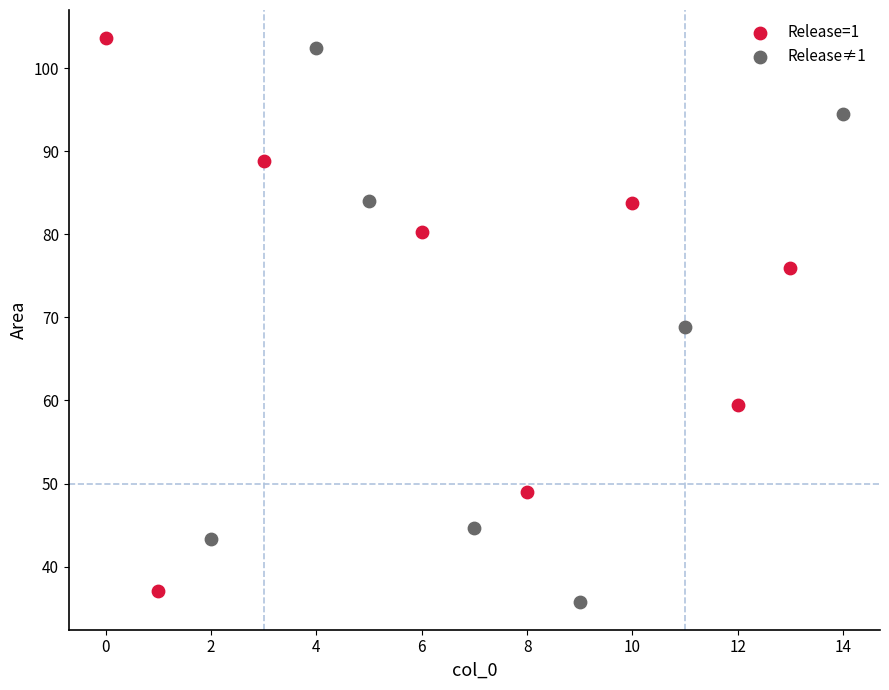

Which series contains the lowest Y value?

Release≠1